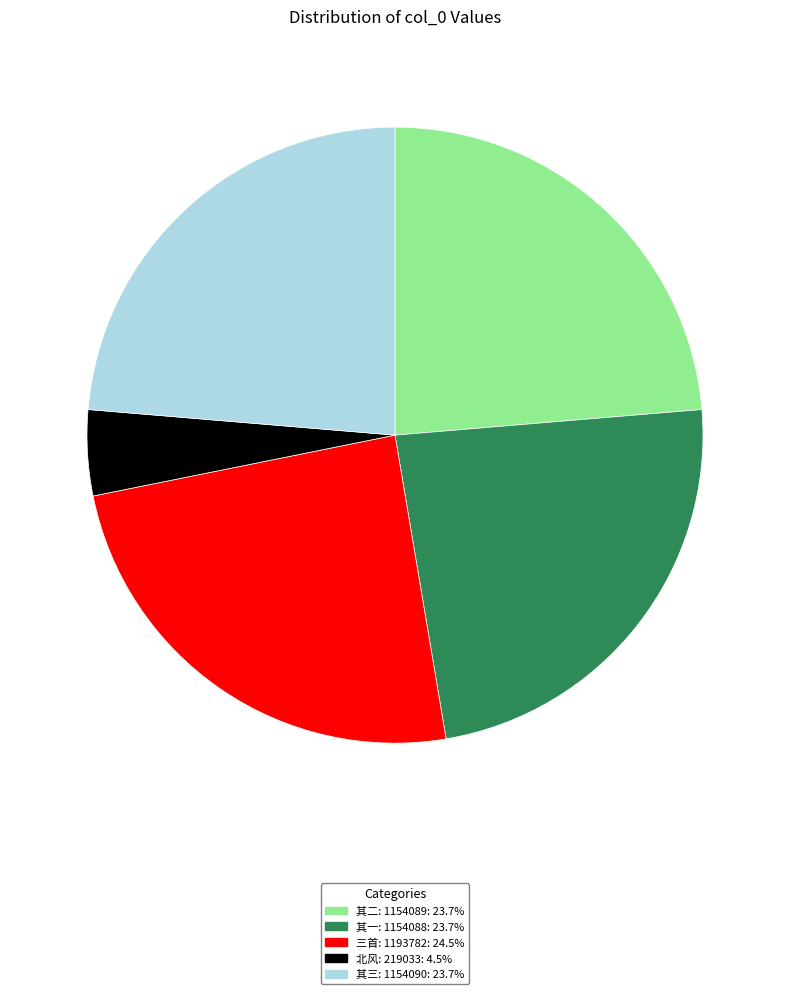

How many segments does this pie chart have?

5